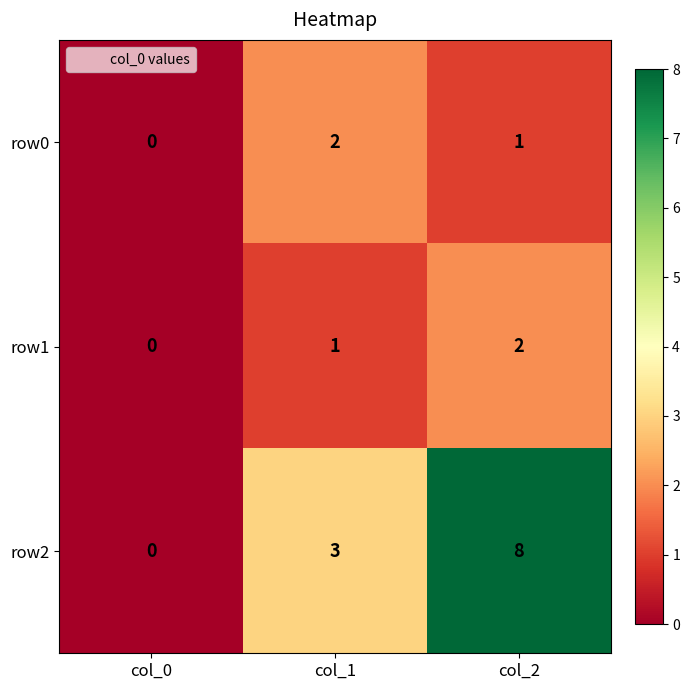

Reading left to right, transcribe all the data shown in this chart.

row0: col_0=0	col_1=2	col_2=1
row1: col_0=0	col_1=1	col_2=2
row2: col_0=0	col_1=3	col_2=8